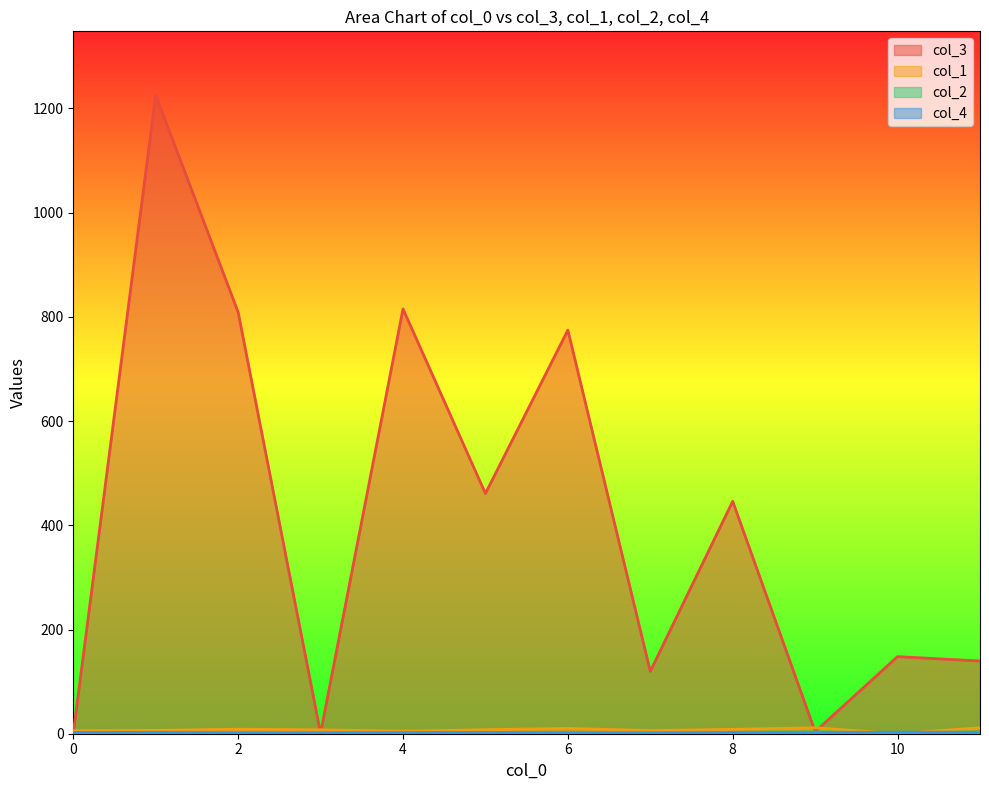

What is the minimum value for col_3?

1